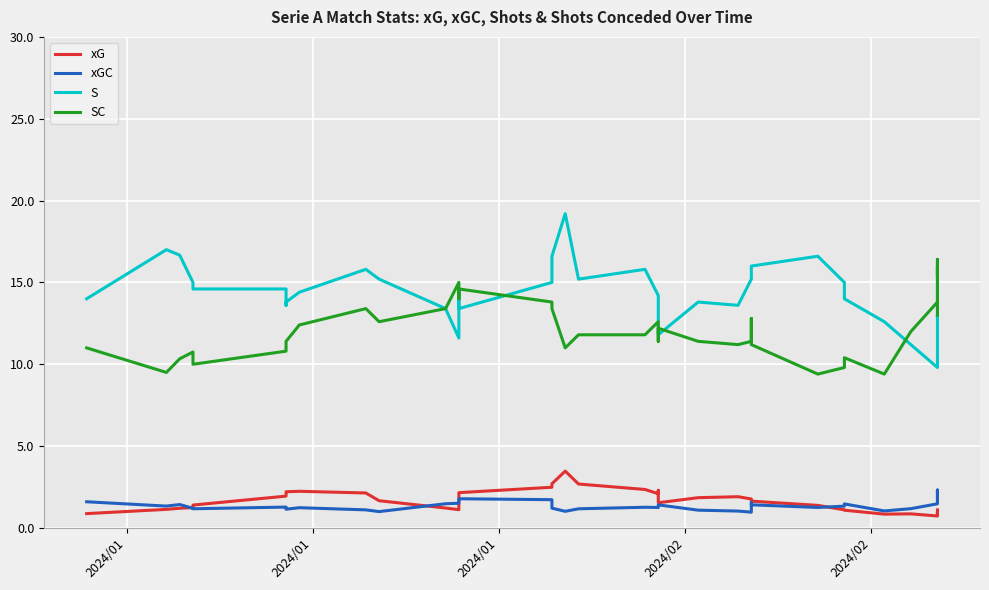

Where does the xG series first go above 1?

2024/01